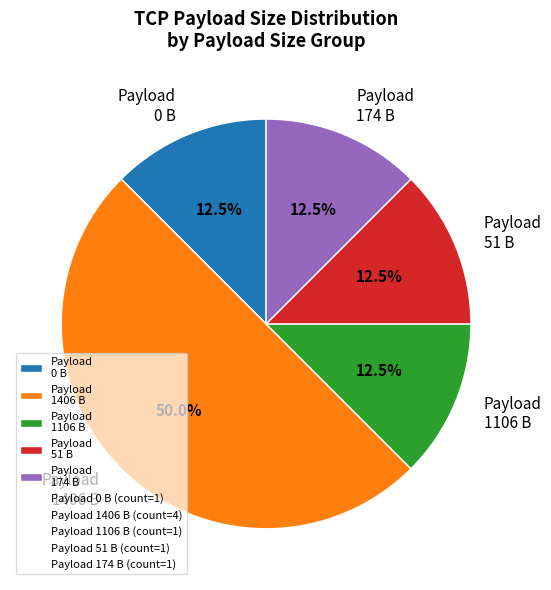

Between Payload 174 B and Payload 1406 B, which is larger?

Payload 1406 B